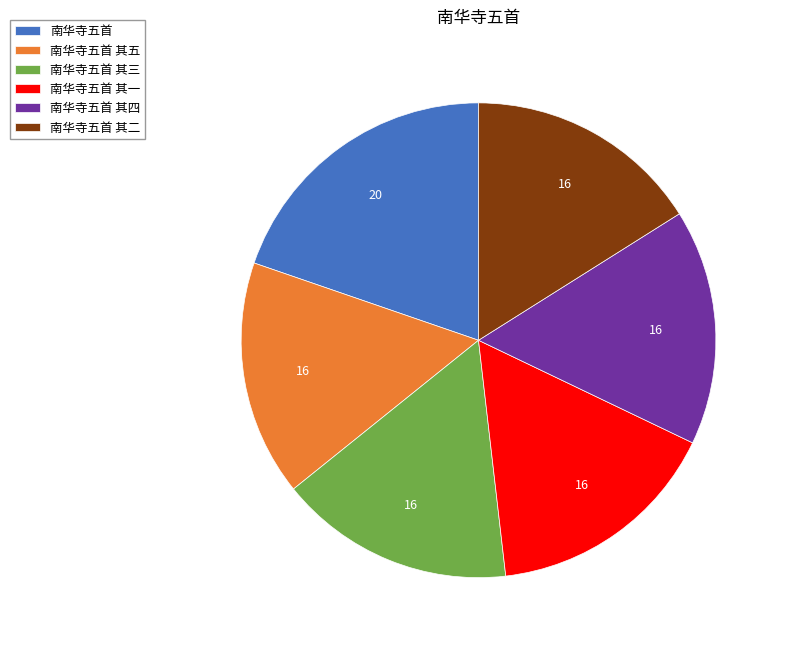

True or false: 南华寺五首 accounts for 29% of the total.

False